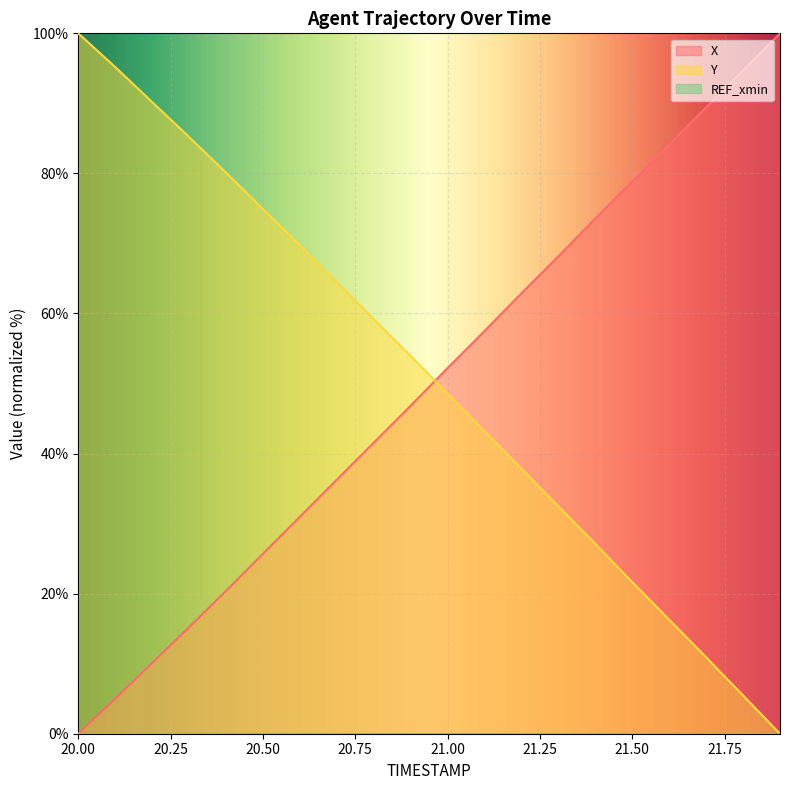

Does the chart display data point markers on the line(s)?

No